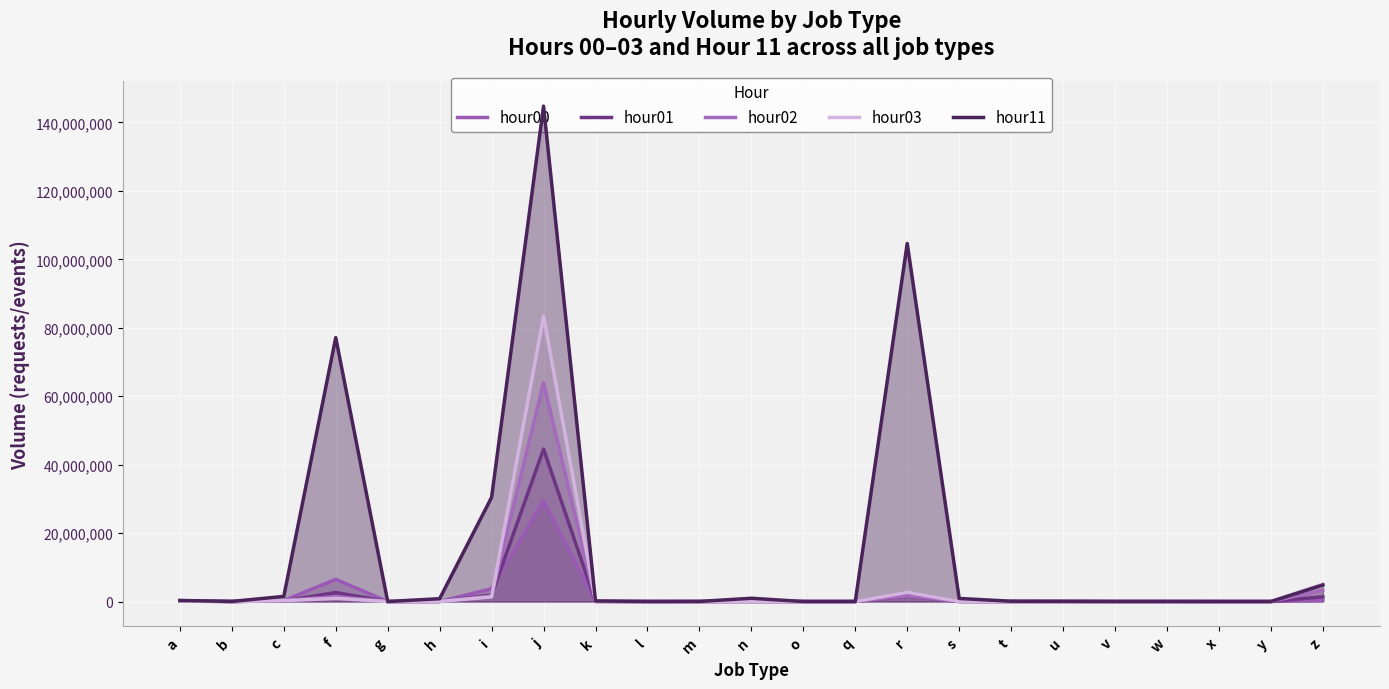

Between which two adjacent categories do hour03 and hour01 first intersect?

a and b